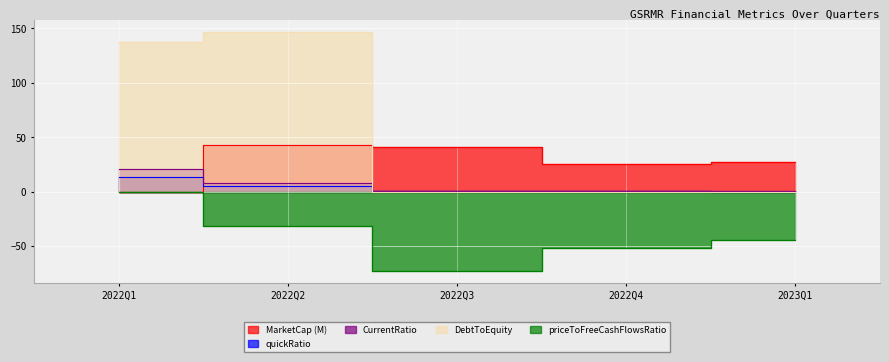

What is the sum of the quickRatio values at 2023Q1 and 2022Q2?

5.3